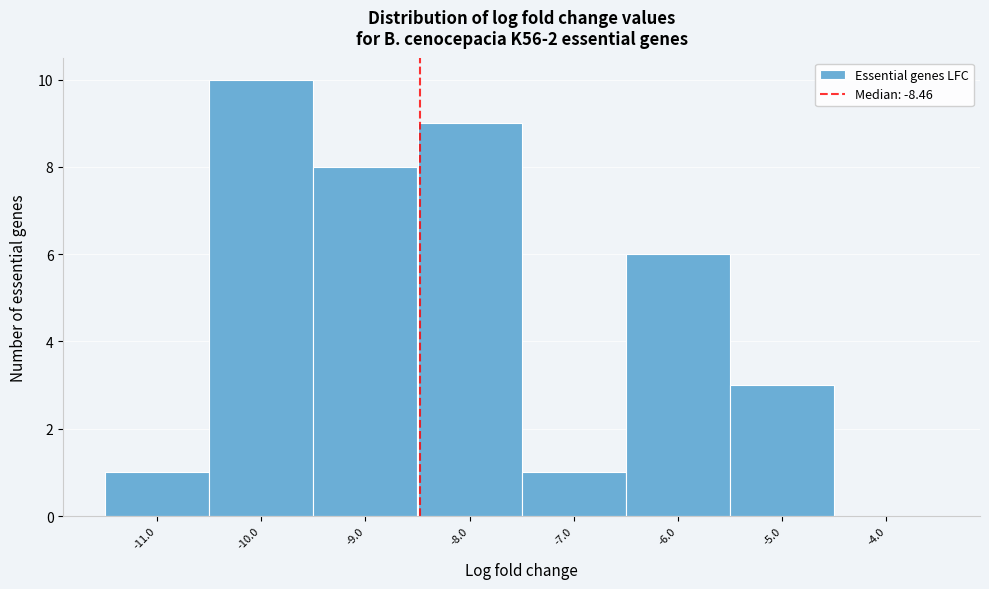

Over which range of the x-axis is the bar tallest?

-10.5 to -9.5